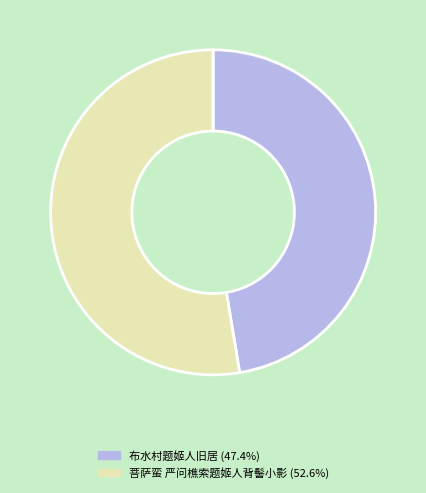

Does 布水村题姬人旧居 account for over 50% of the chart?

No